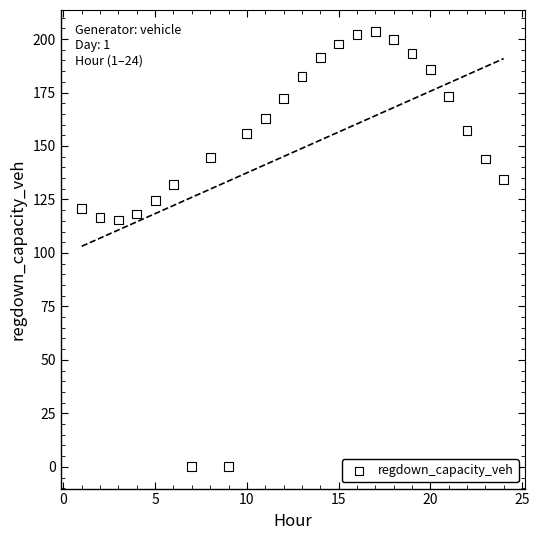

What is the range of X values (max minus min)?

23.0